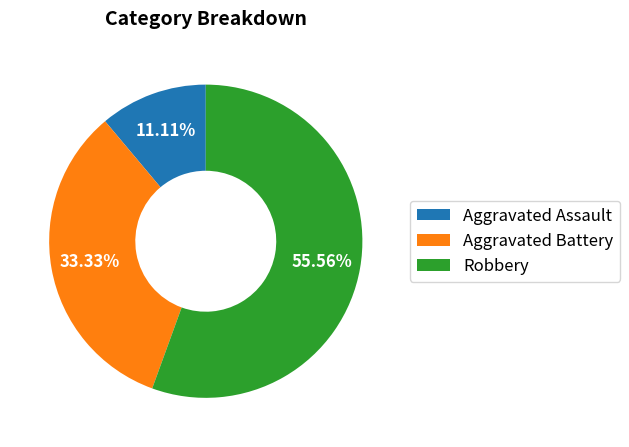

To the nearest percent, what portion does Aggravated Assault represent?

11%